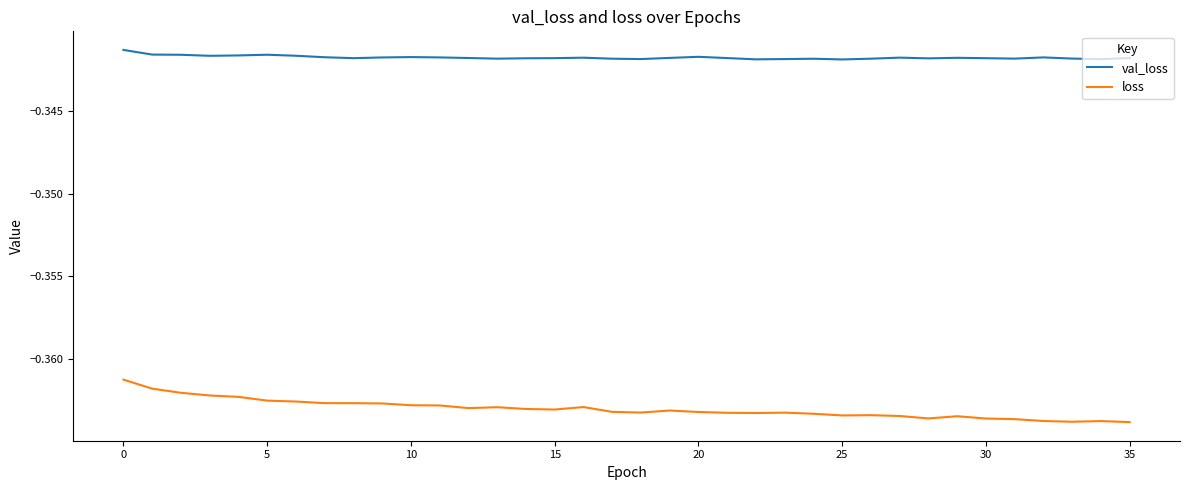

List the series in order of their peak value, highest first.

val_loss, loss